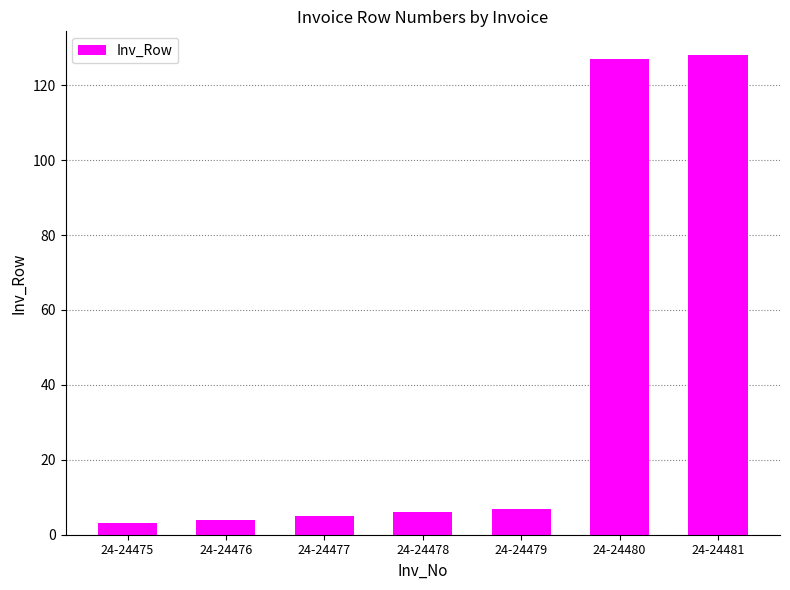

How many bars are there in total?

7